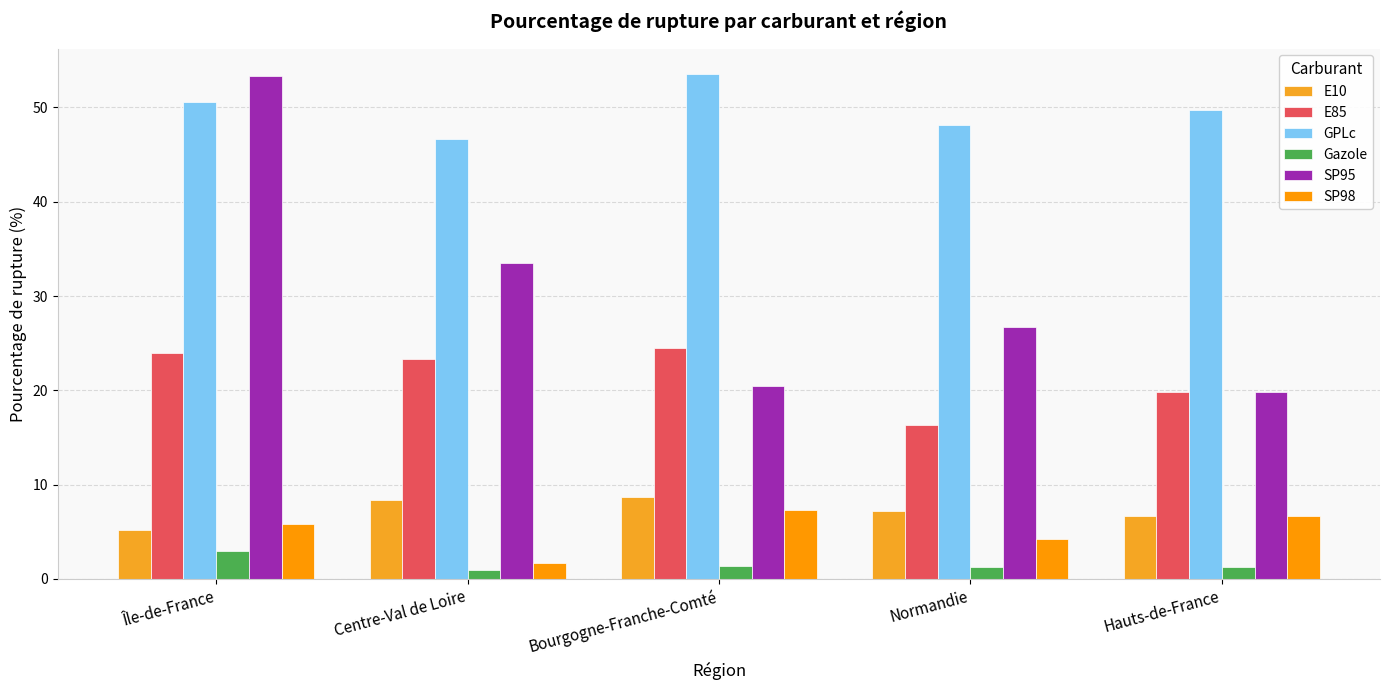

Reading right to left, list all the values displayed in this chart.

E10: Hauts-de-France=6.7	Normandie=7.2	Bourgogne-Franche-Comté=8.7	Centre-Val de Loire=8.4	Île-de-France=5.2
E85: Hauts-de-France=19.8	Normandie=16.3	Bourgogne-Franche-Comté=24.4	Centre-Val de Loire=23.3	Île-de-France=24.0
GPLc: Hauts-de-France=49.8	Normandie=48.1	Bourgogne-Franche-Comté=53.6	Centre-Val de Loire=46.6	Île-de-France=50.5
Gazole: Hauts-de-France=1.2	Normandie=1.2	Bourgogne-Franche-Comté=1.4	Centre-Val de Loire=0.9	Île-de-France=3.0
SP95: Hauts-de-France=19.8	Normandie=26.7	Bourgogne-Franche-Comté=20.5	Centre-Val de Loire=33.5	Île-de-France=53.4
SP98: Hauts-de-France=6.7	Normandie=4.2	Bourgogne-Franche-Comté=7.3	Centre-Val de Loire=1.7	Île-de-France=5.8